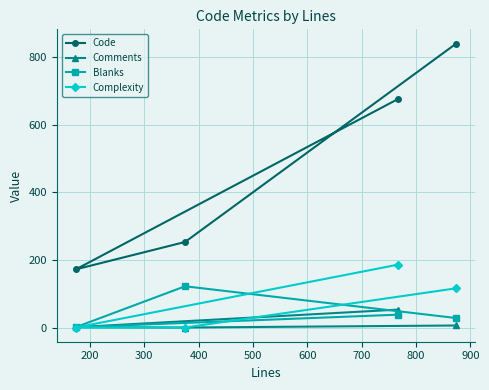

What is the value of the Code point at the 1st from the left?

172